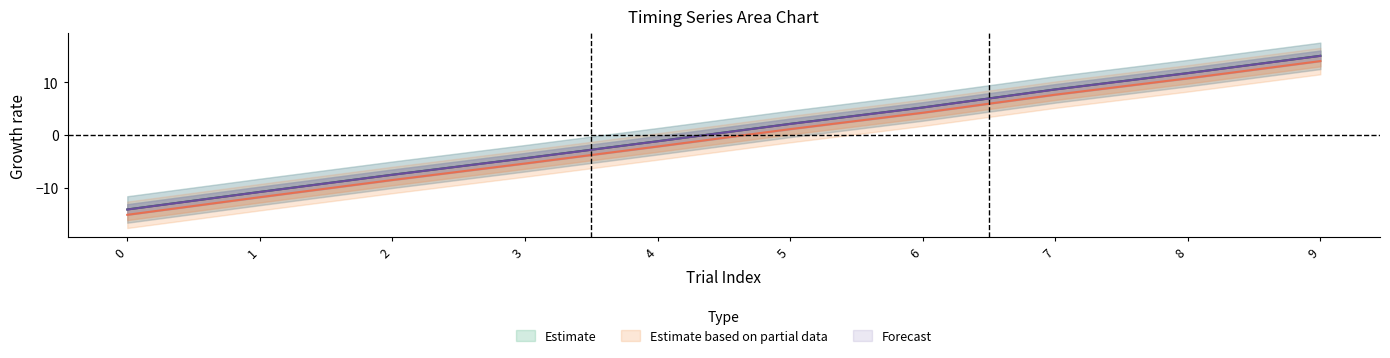

What is the greatest value displayed?

15.0